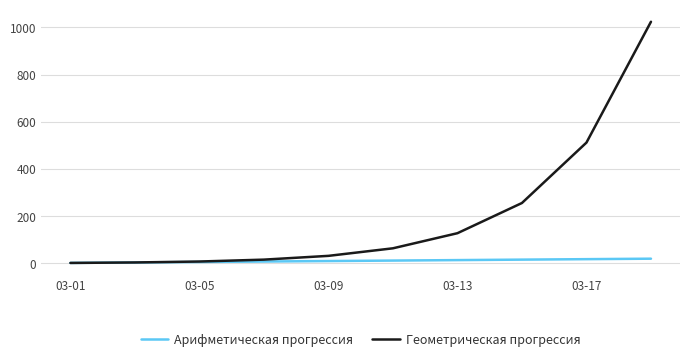

What is the highest value of the Геометрическая прогрессия series?

1024